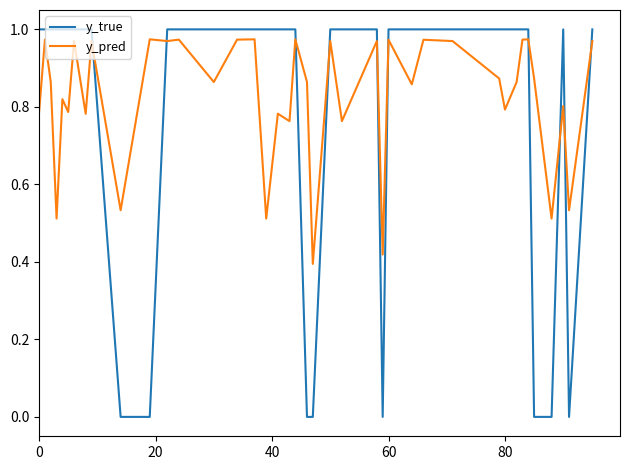

How many lines are shown in the chart?

2